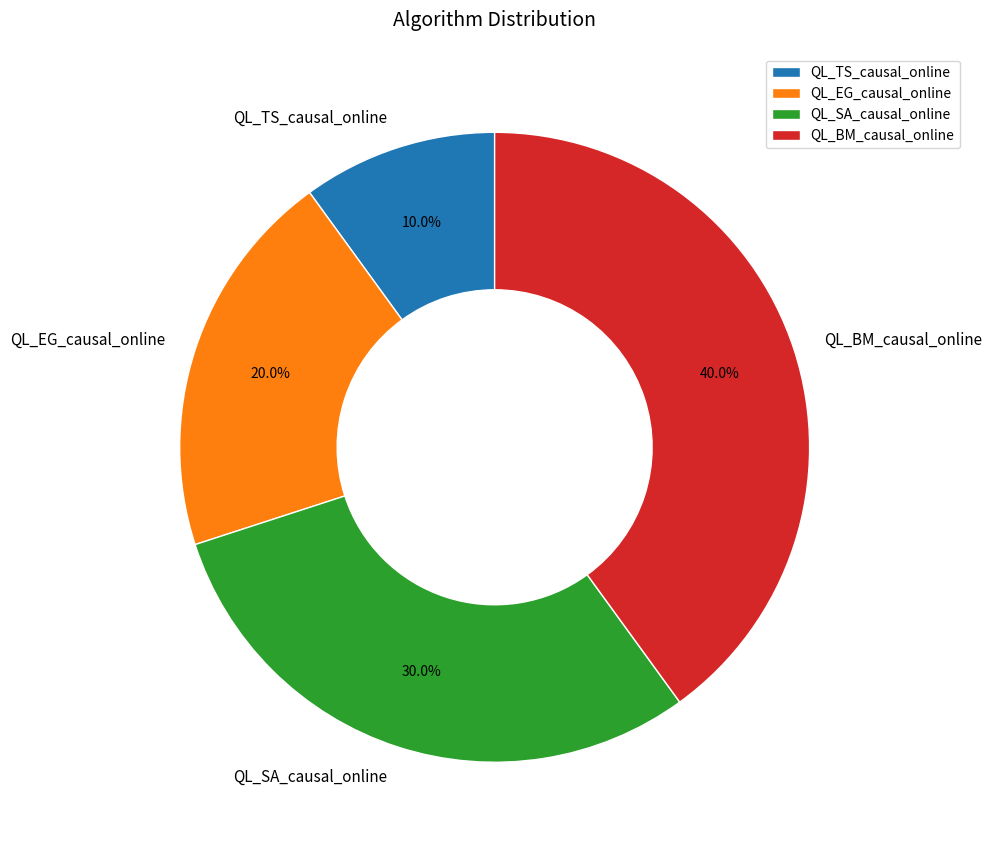

Does QL_BM_causal_online represent more than half of the total?

No